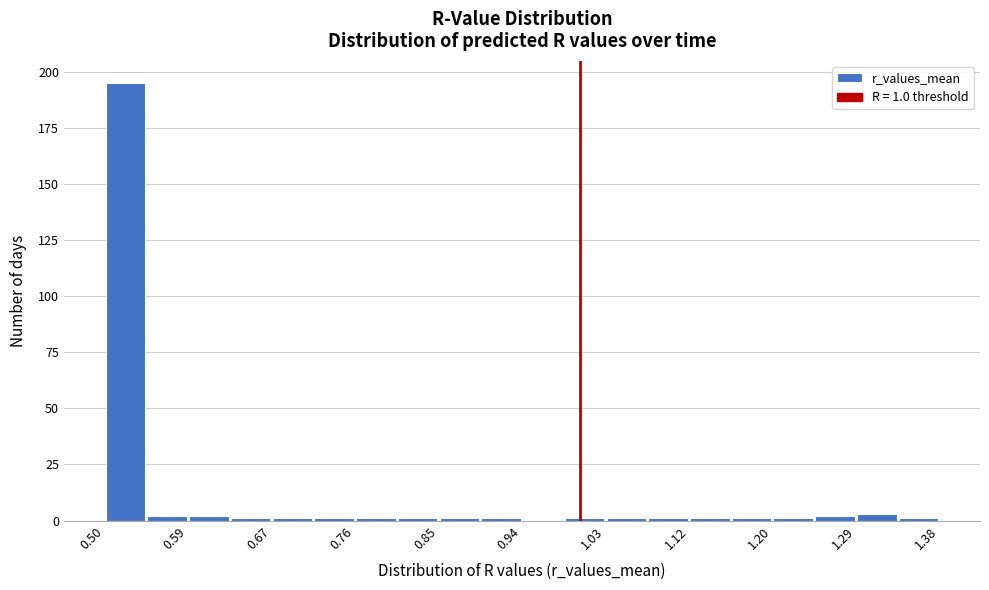

Over which range of the x-axis is the bar tallest?

0.50 to 0.54